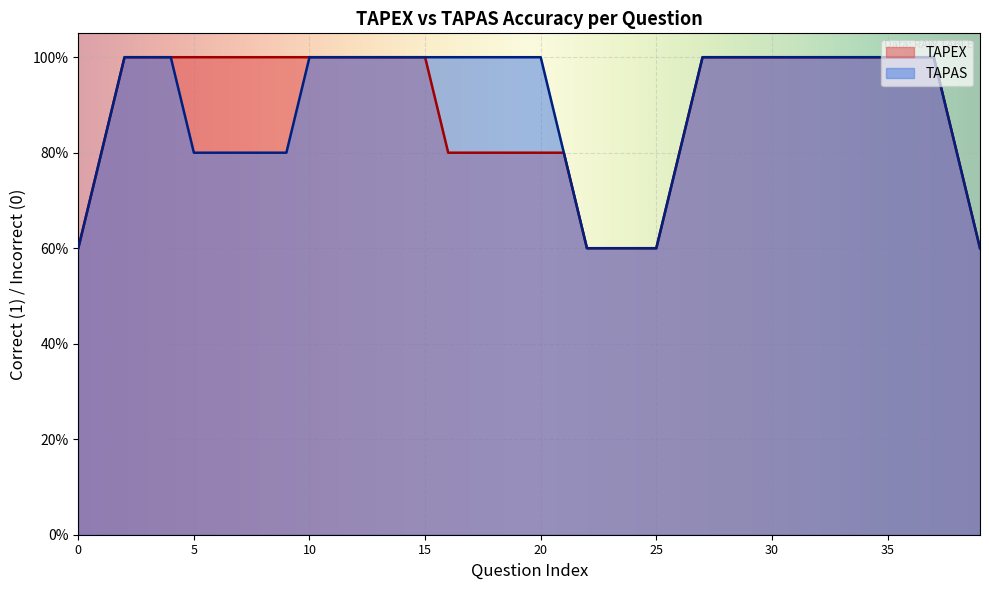

How many lines are shown in the chart?

2